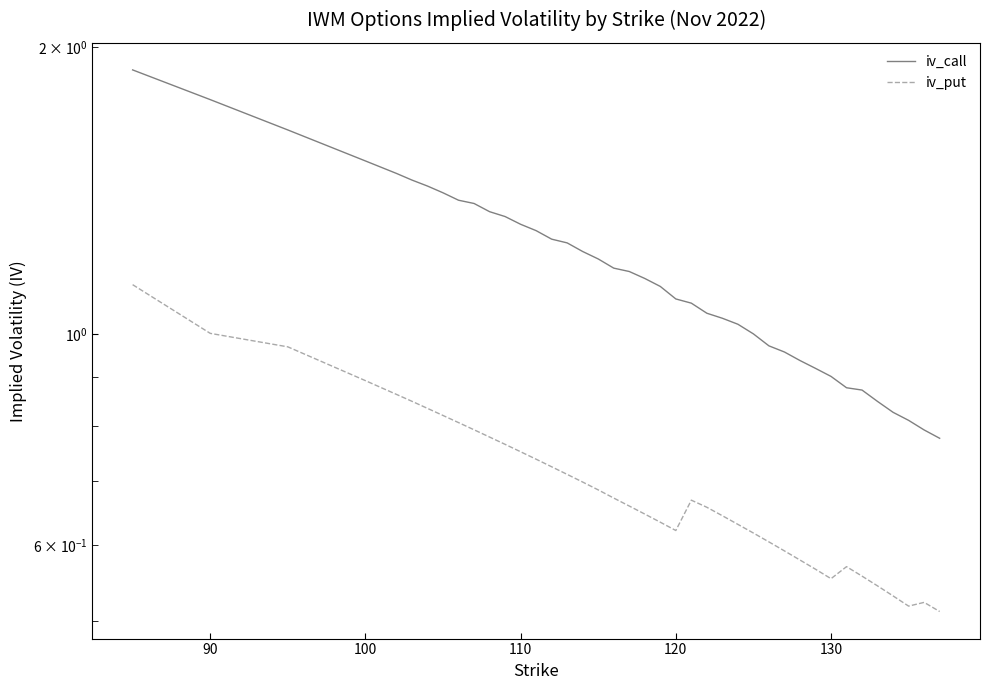

Is it true that iv_call equals 0.6 at 29?

False